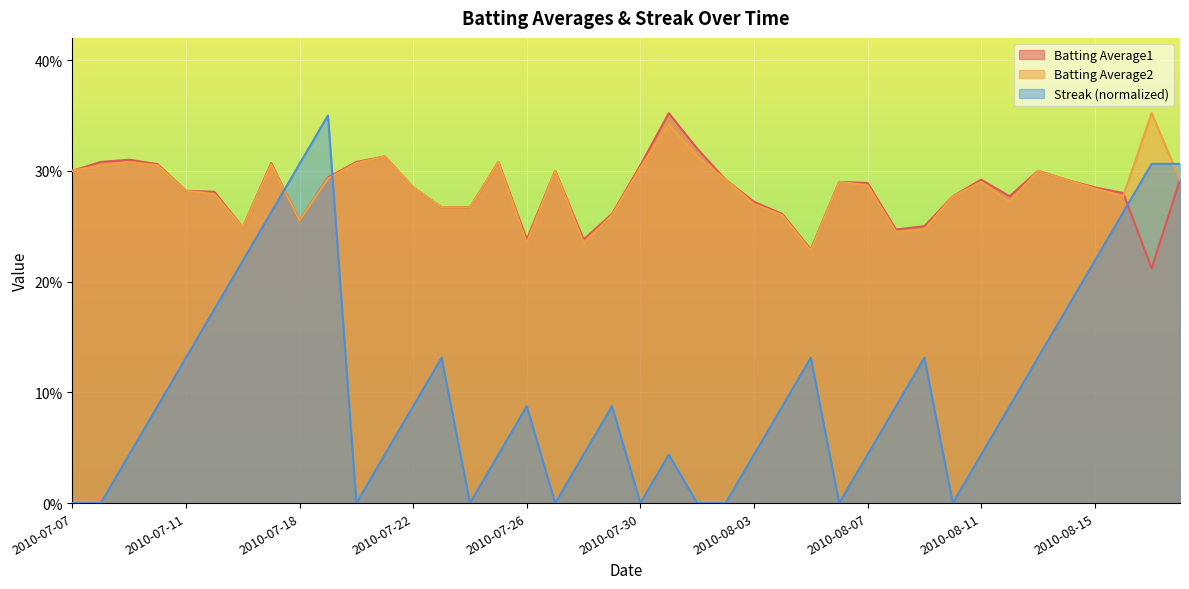

Reading left to right, extract all data points from this chart.

Batting Average1: 0.3	0.3	0.3	0.3	0.3	0.3	0.2	0.3	0.3	0.3	0.3	0.3	0.3	0.3	0.3	0.3	0.2	0.3	0.2	0.3	0.3	0.4	0.3	0.3	0.3	0.3	0.2	0.3	0.3	0.2	0.2	0.3	0.3	0.3	0.3	0.3	0.3	0.3	0.2	0.3
Batting Average2: 0.3	0.3	0.3	0.3	0.3	0.3	0.2	0.3	0.3	0.3	0.3	0.3	0.3	0.3	0.3	0.3	0.2	0.3	0.2	0.3	0.3	0.3	0.3	0.3	0.3	0.3	0.2	0.3	0.3	0.2	0.2	0.3	0.3	0.3	0.3	0.3	0.3	0.3	0.4	0.3
Streak: 0.0	0.0	0.0	0.1	0.1	0.2	0.2	0.3	0.3	0.3	0.0	0.0	0.1	0.1	0.0	0.0	0.1	0.0	0.0	0.1	0.0	0.0	0.0	0.0	0.0	0.1	0.1	0.0	0.0	0.1	0.1	0.0	0.0	0.1	0.1	0.2	0.2	0.3	0.3	0.3